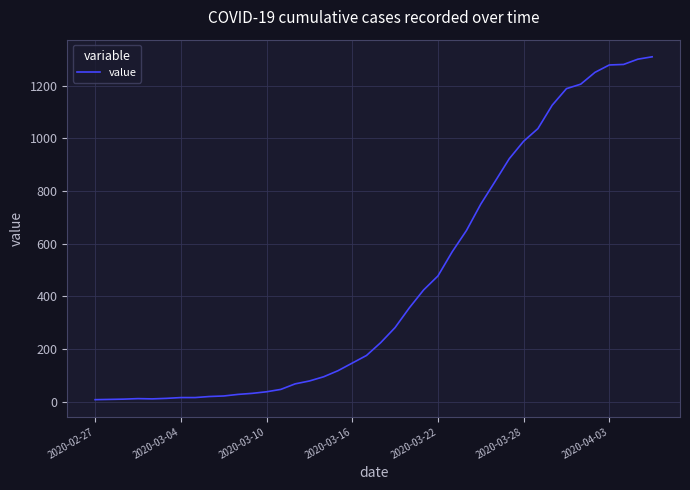

Does the chart have visible grid lines?

Yes